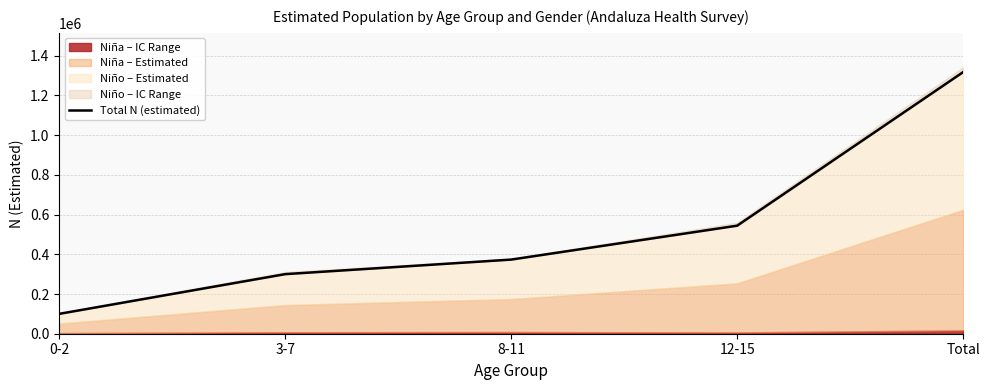

What is the difference between the second highest and minimum values?

444011